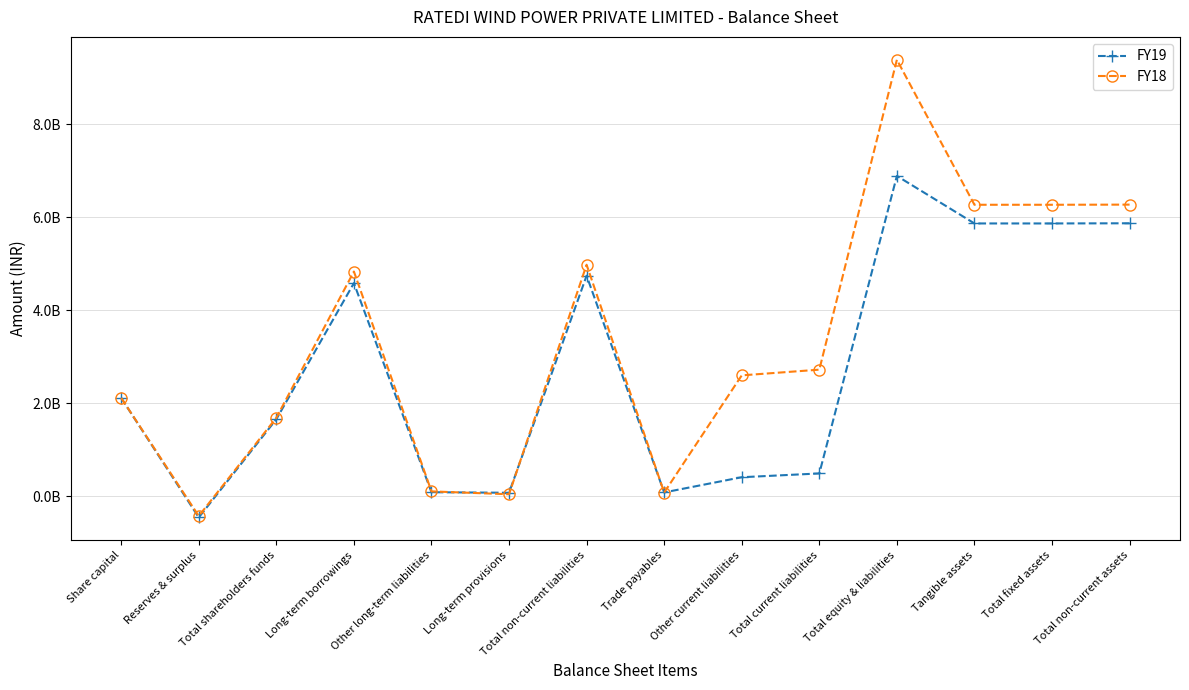

At which category does FY18 reach its first local valley?

Reserves & surplus